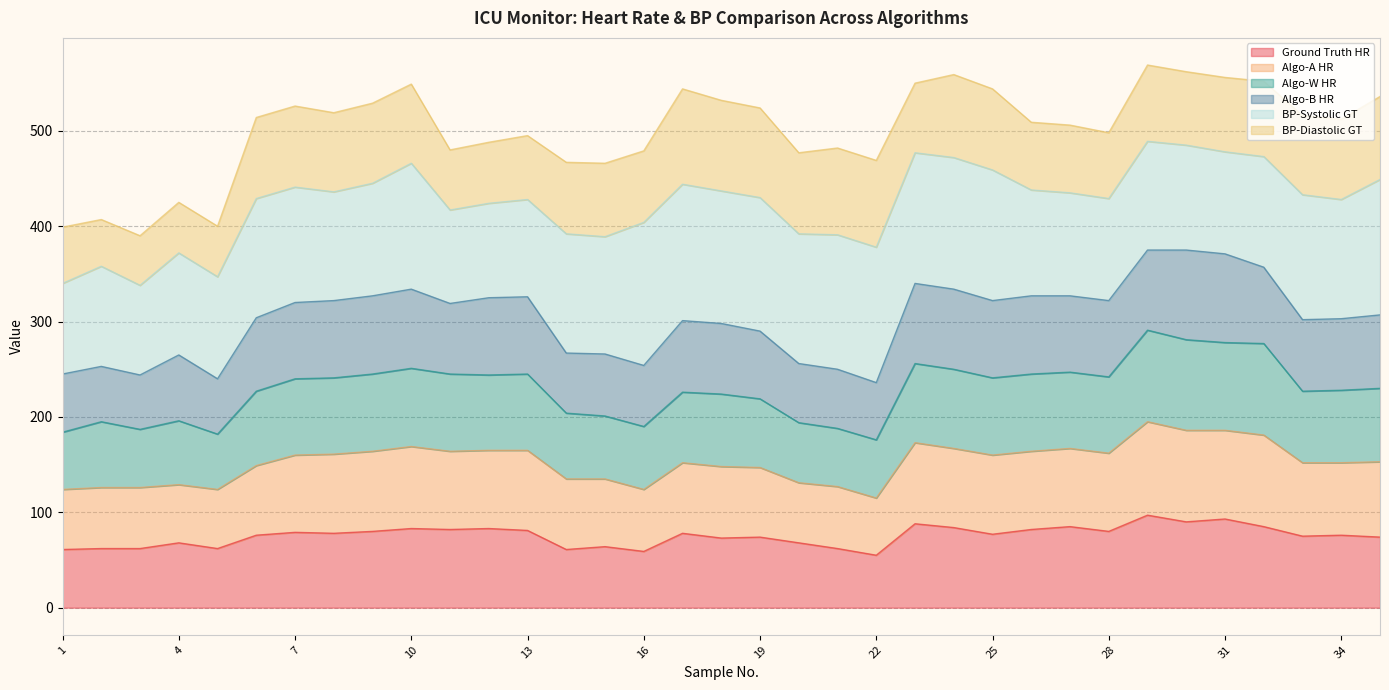

What are all the series names shown in the legend?

Ground Truth HR, Algo-A HR, Algo-W HR, Algo-B HR, BP-Systolic GT, BP-Diastolic GT